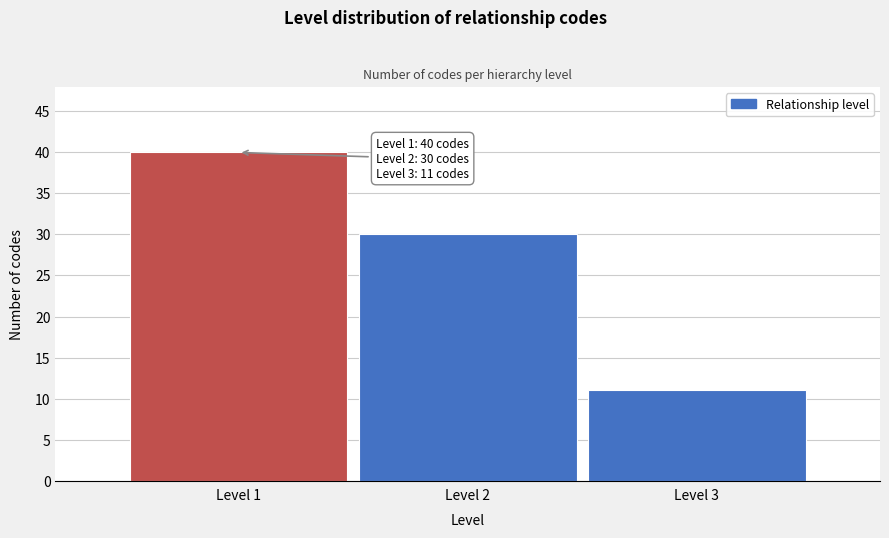

Which range on the x-axis has the tallest bar?

0.5 to 1.5